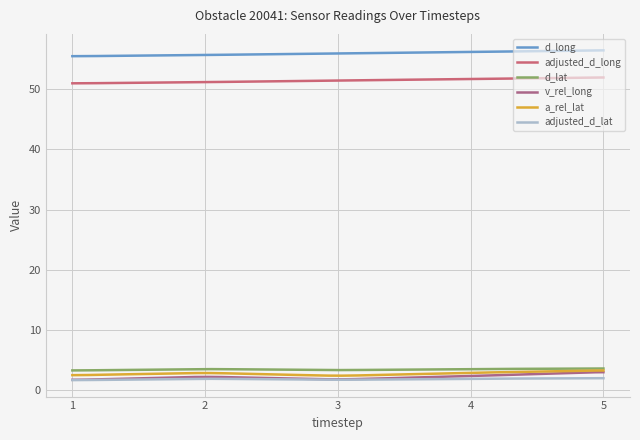

True or false: adjusted_d_lat and d_lat intersect in this chart.

False